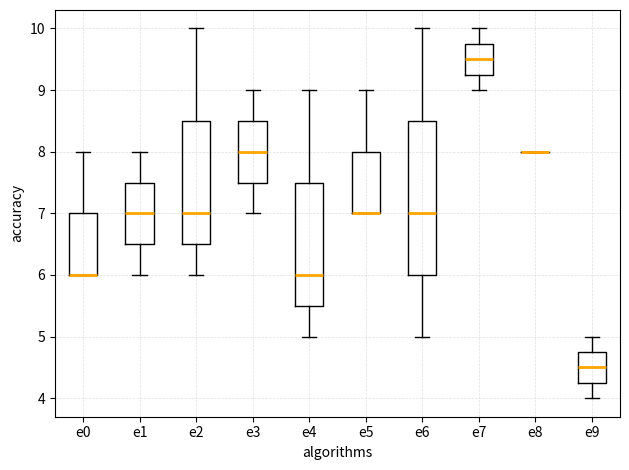

Which box is the tallest, from its lower edge to its upper edge?

e6